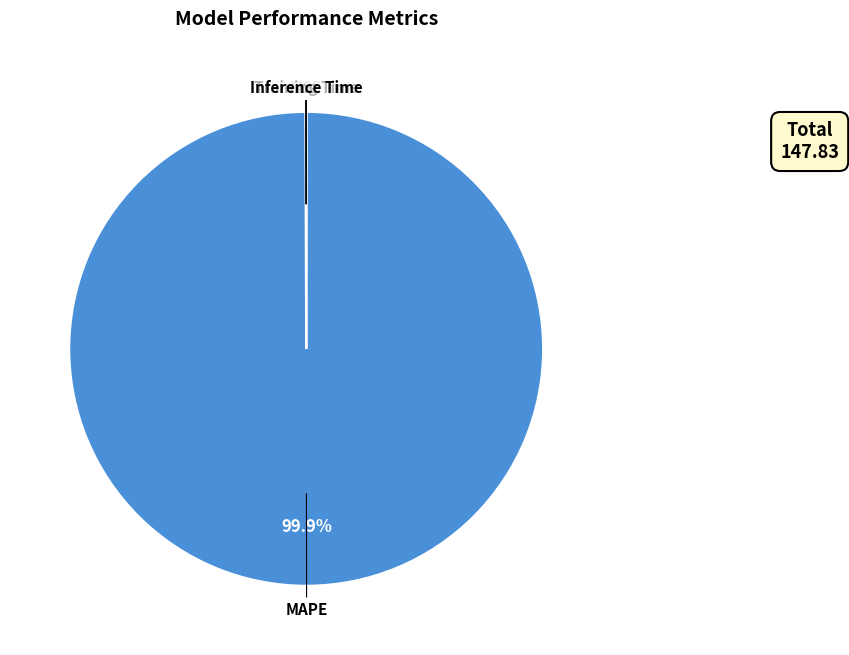

What is the largest slice in the pie chart?

MAPE